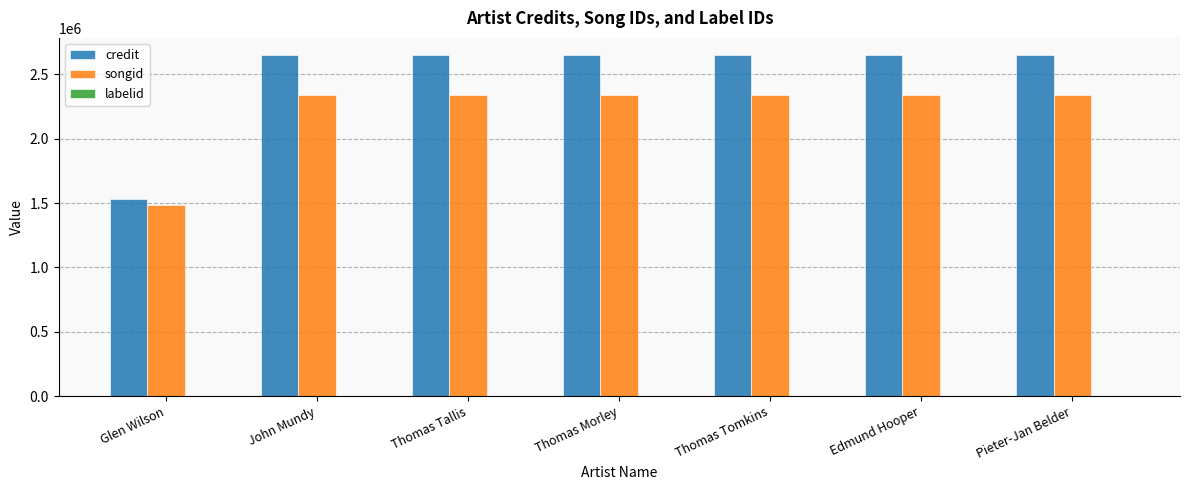

What is the maximum value shown in the chart?

2651674